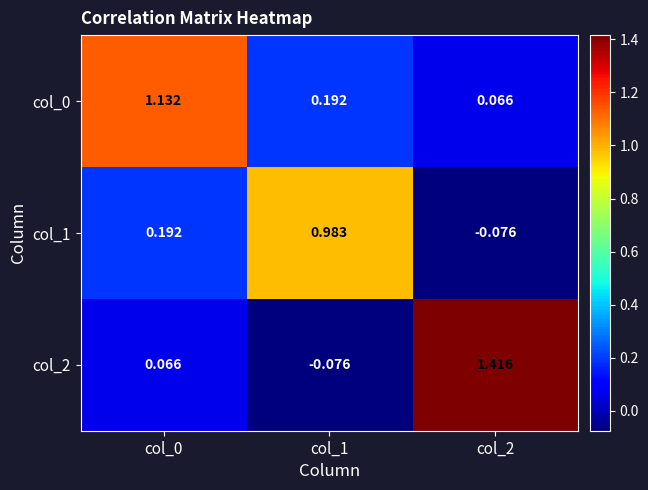

Is the value of col_0 at col_0 greater than the value of col_1 at col_2?

Yes